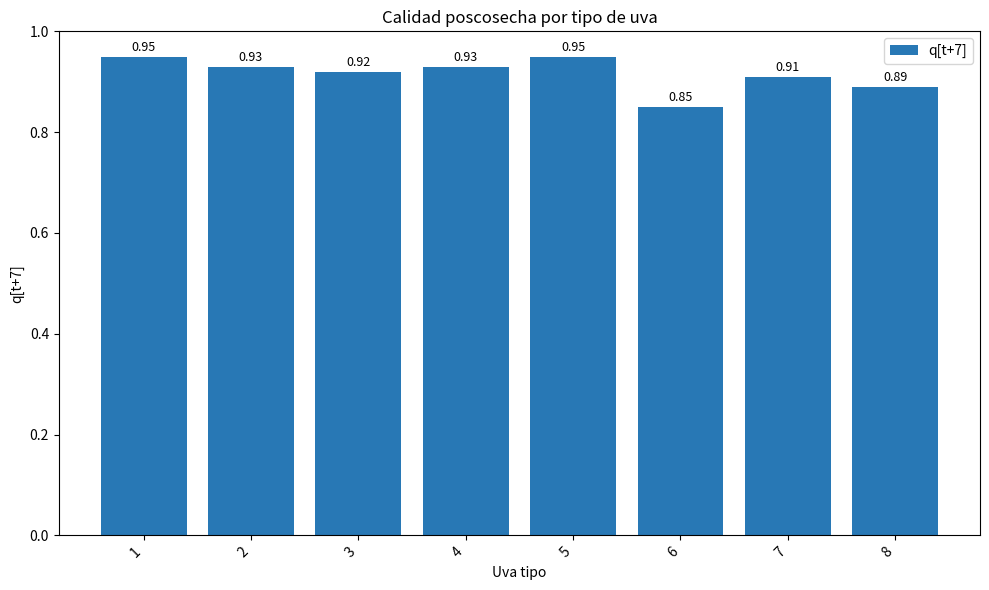

Which has a higher value, 2 or 5?

5